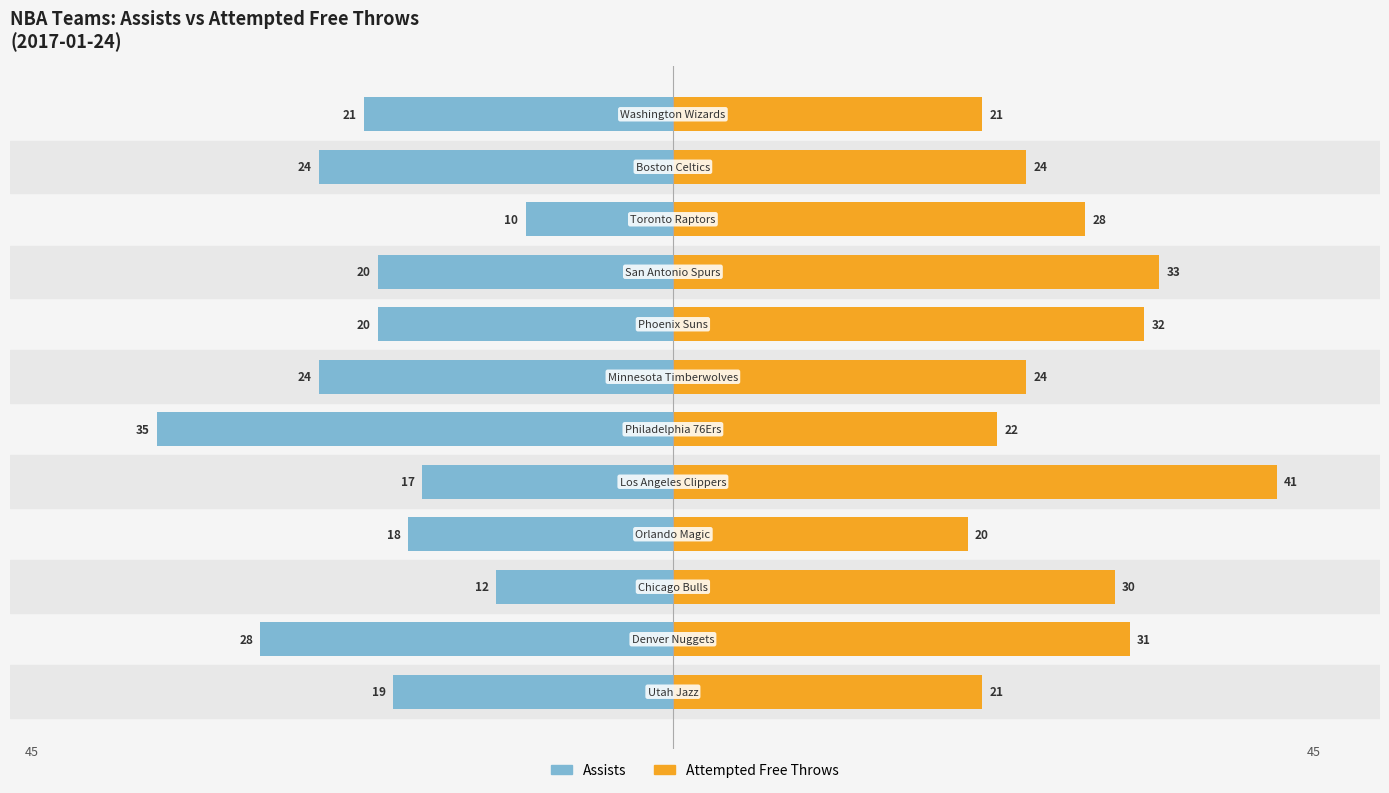

How many data points in attempted_free_throws are less than 28?

6